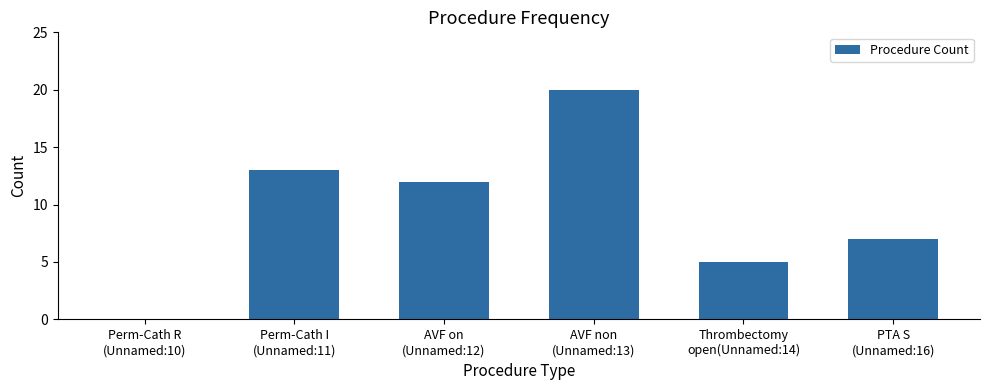

Reading right to left, extract all data points from this chart.

PTA S
(Unnamed:16)=7	Thrombectomy
open(Unnamed:14)=5	AVF non
(Unnamed:13)=20	AVF on
(Unnamed:12)=12	Perm-Cath I
(Unnamed:11)=13	Perm-Cath R
(Unnamed:10)=0